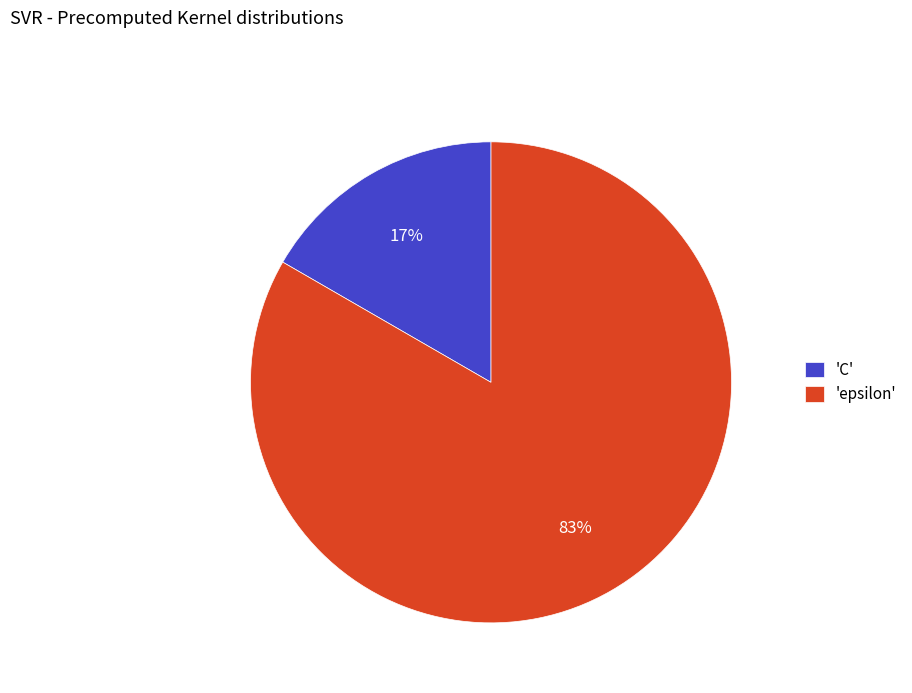

Is the sum of 'epsilon' and 'C' greater than half?

Yes